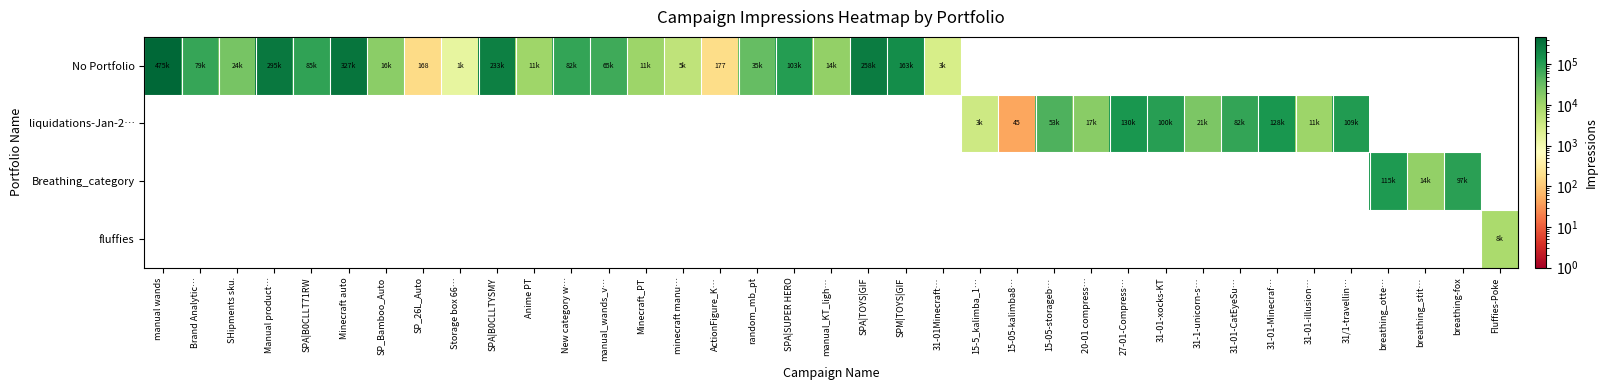

What is the sum of the No Portfolio values at SP_26L_Auto and ActionFigure_K…?

345